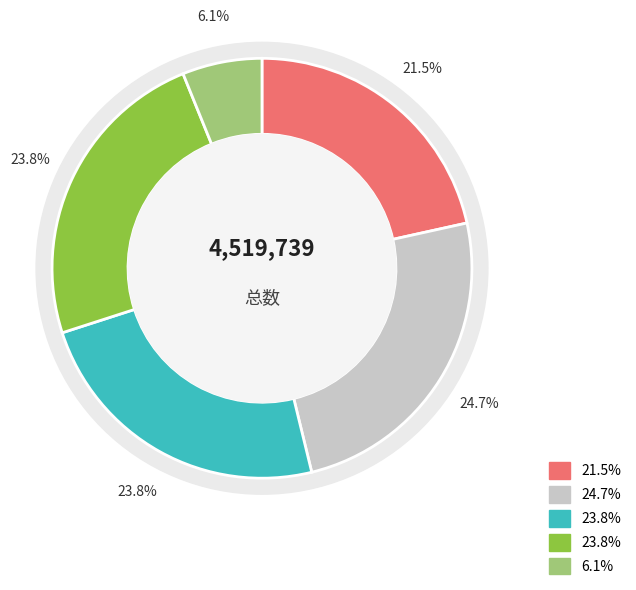

How many segments does this pie chart have?

5